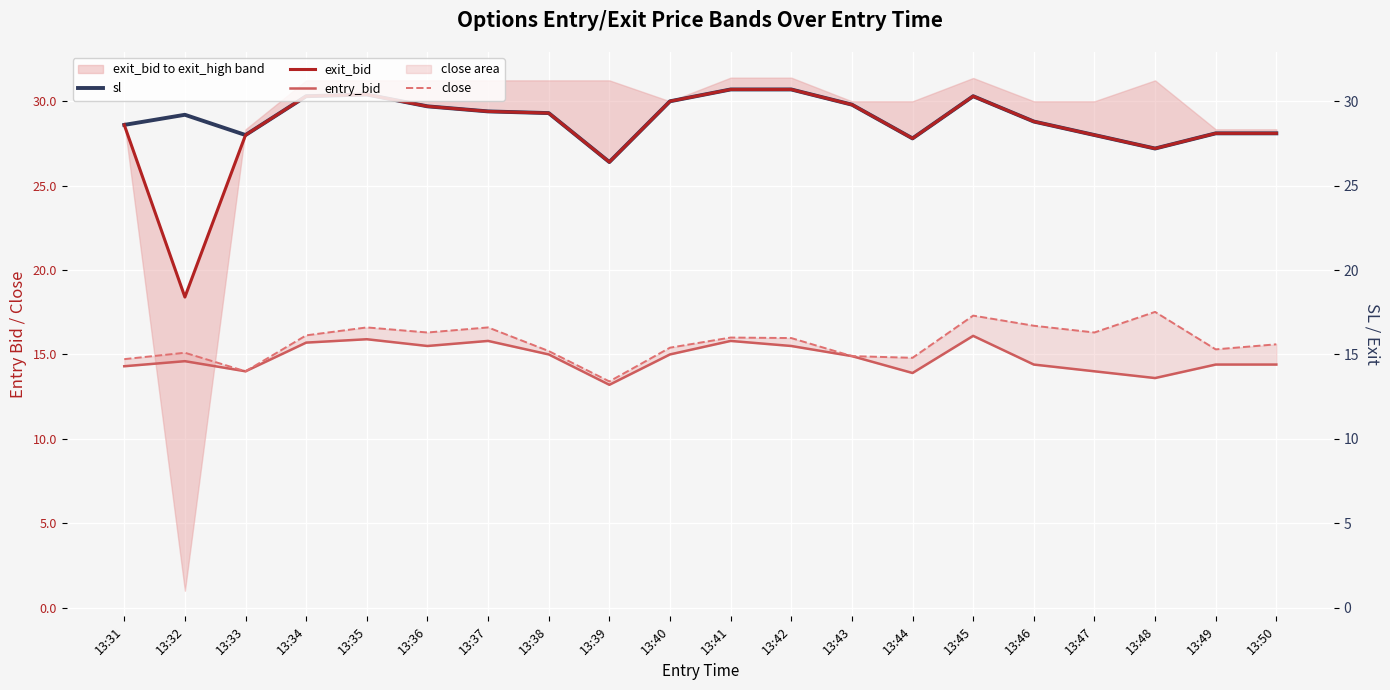

Reading left to right, extract all data points from this chart.

sl: 13:31=28.6	13:32=29.2	13:33=28.0	13:34=30.3	13:35=30.4	13:36=29.7	13:37=29.4	13:38=29.3	13:39=26.4	13:40=30.0	13:41=30.7	13:42=30.7	13:43=29.8	13:44=27.8	13:45=30.3	13:46=28.8	13:47=28.0	13:48=27.2	13:49=28.1	13:50=28.1
exit_bid: 13:31=28.6	13:32=18.4	13:33=28.0	13:34=30.3	13:35=30.4	13:36=29.7	13:37=29.4	13:38=29.3	13:39=26.4	13:40=30.0	13:41=30.7	13:42=30.7	13:43=29.8	13:44=27.8	13:45=30.3	13:46=28.8	13:47=28.0	13:48=27.2	13:49=28.1	13:50=28.1
entry_bid: 13:31=14.3	13:32=14.6	13:33=14.0	13:34=15.7	13:35=15.9	13:36=15.5	13:37=15.8	13:38=15.0	13:39=13.2	13:40=15.0	13:41=15.8	13:42=15.5	13:43=14.9	13:44=13.9	13:45=16.1	13:46=14.4	13:47=14.0	13:48=13.6	13:49=14.4	13:50=14.4
close: 13:31=14.7	13:32=15.1	13:33=14.0	13:34=16.1	13:35=16.6	13:36=16.3	13:37=16.6	13:38=15.2	13:39=13.4	13:40=15.4	13:41=16.0	13:42=16.0	13:43=14.9	13:44=14.8	13:45=17.3	13:46=16.7	13:47=16.3	13:48=17.5	13:49=15.3	13:50=15.6